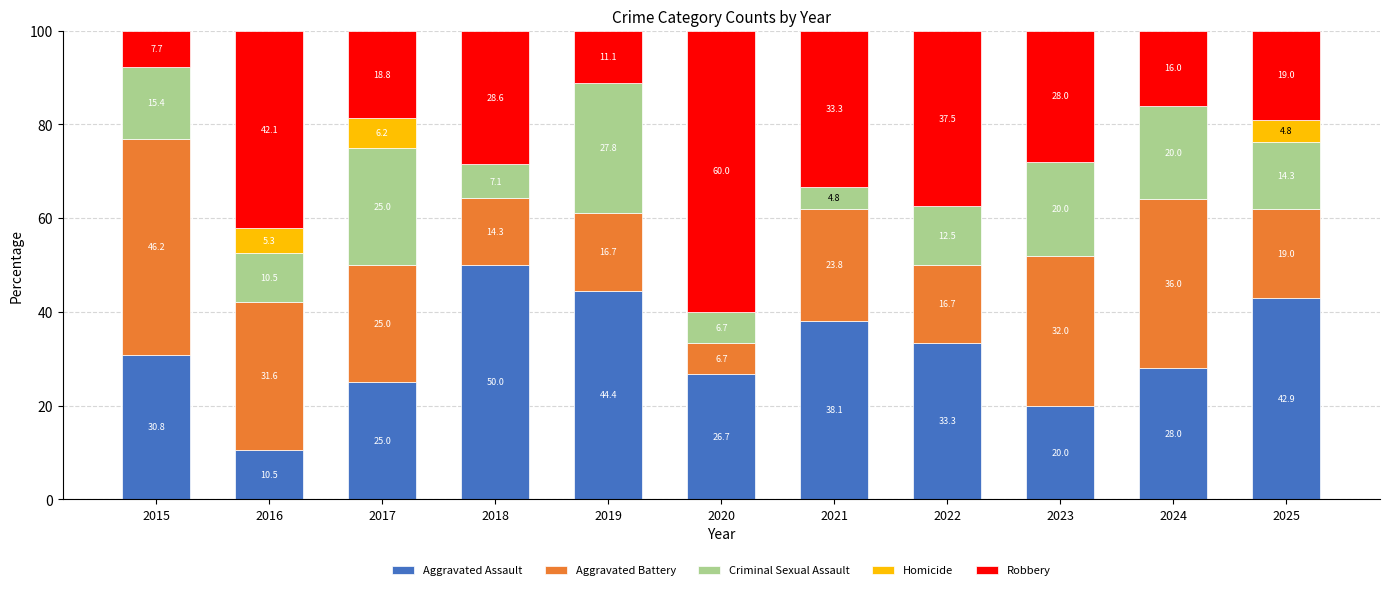

True or false: Aggravated Assault has a value of 65.4 at 2021.

False